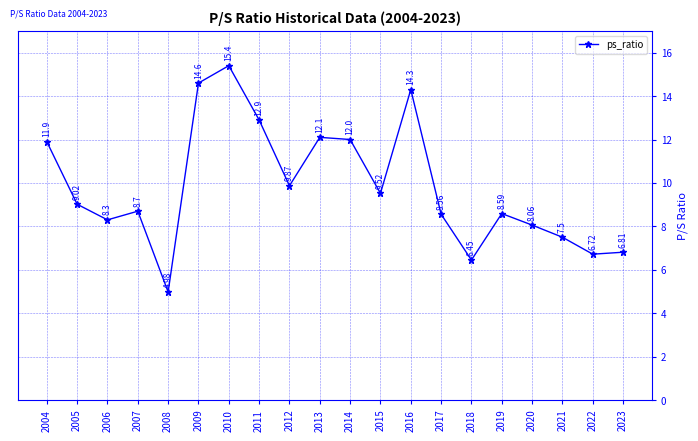

What is the change in value from 2012 to 2023?

-3.1